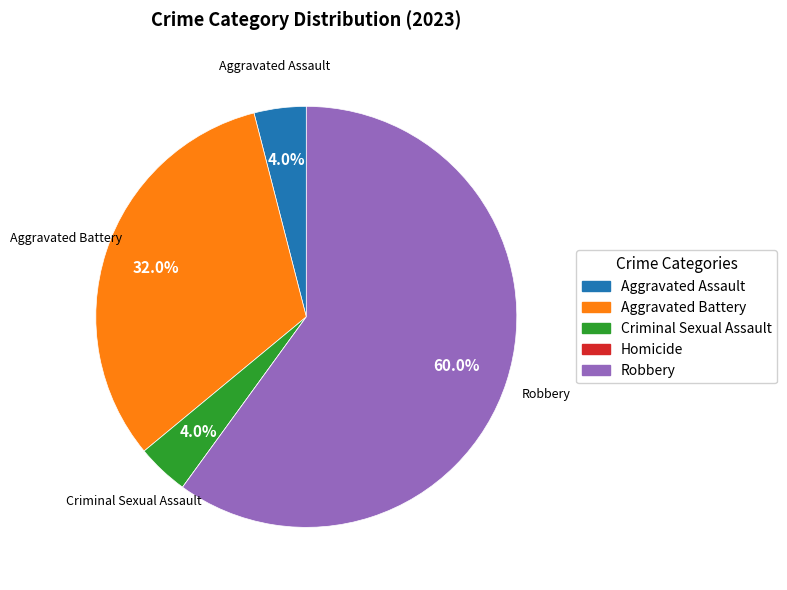

To the nearest percent, what is the average slice percentage?

20%